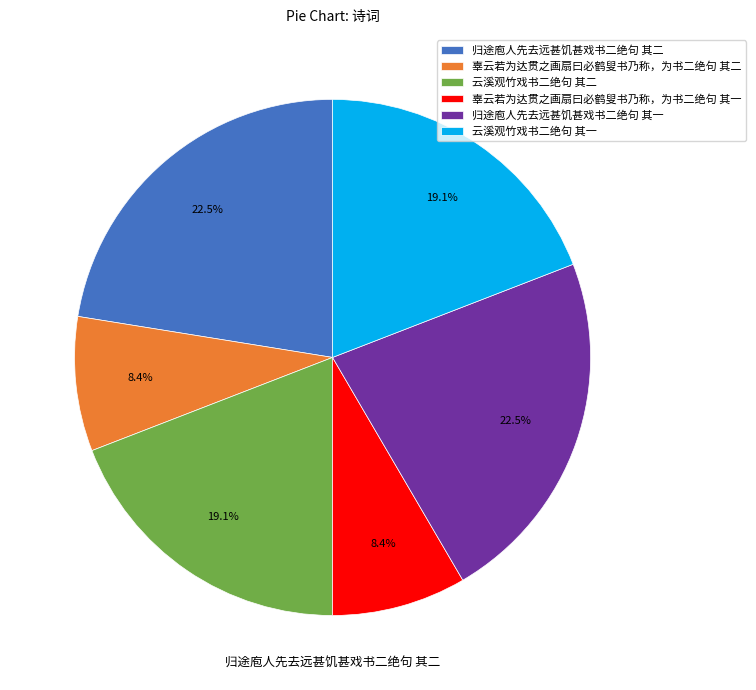

To the nearest percent, what percentage of the pie is 云溪观竹戏书二绝句 其二?

19%